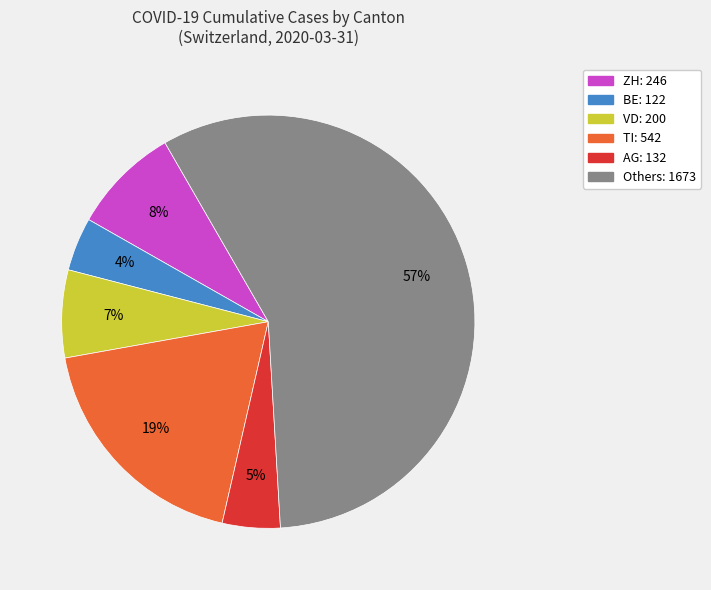

Is there a majority slice in this chart?

Yes